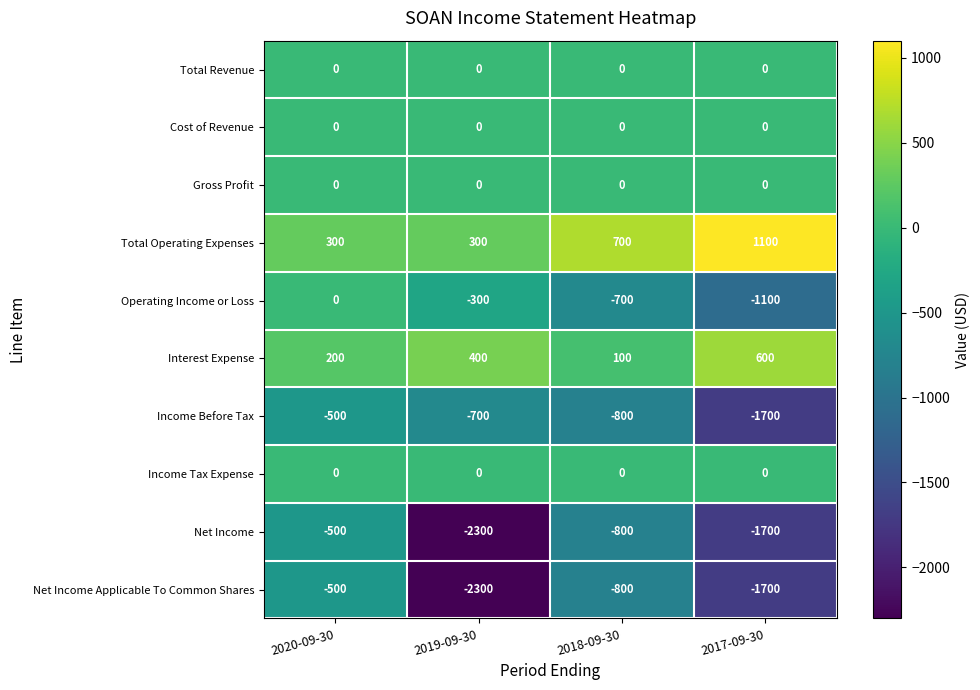

At which category is the sum across all series the highest?

2020-09-30